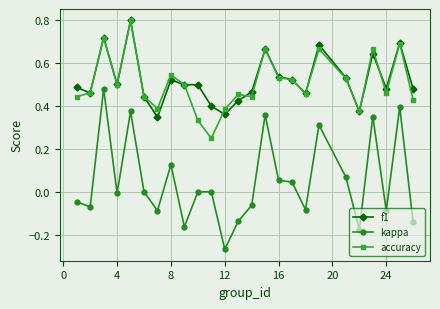

True or false: kappa and accuracy intersect in this chart.

False